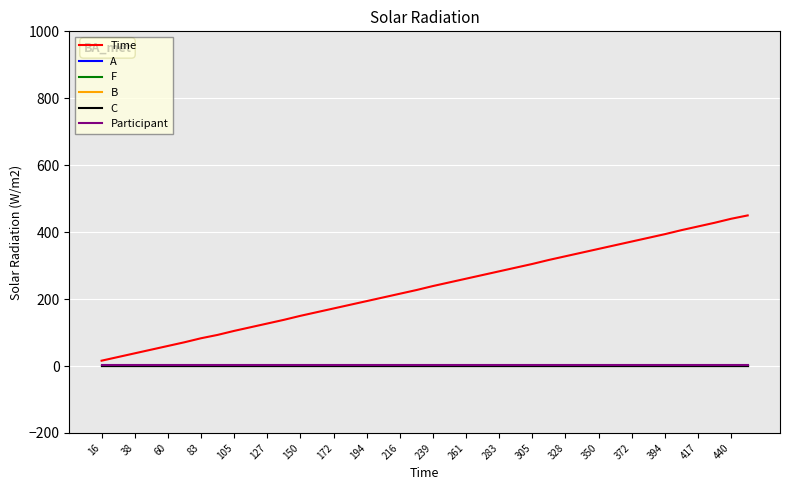

What is the label of the 25th point from the left?

283